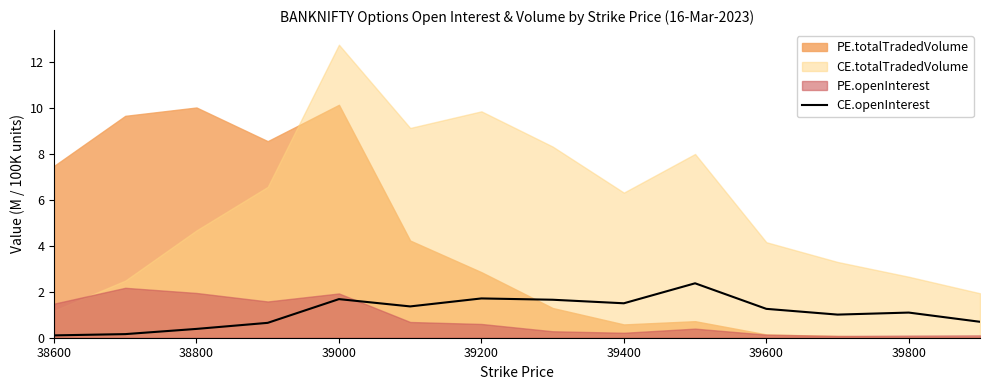

How many interior local valleys (lower than both neighbors) does the data have?

3